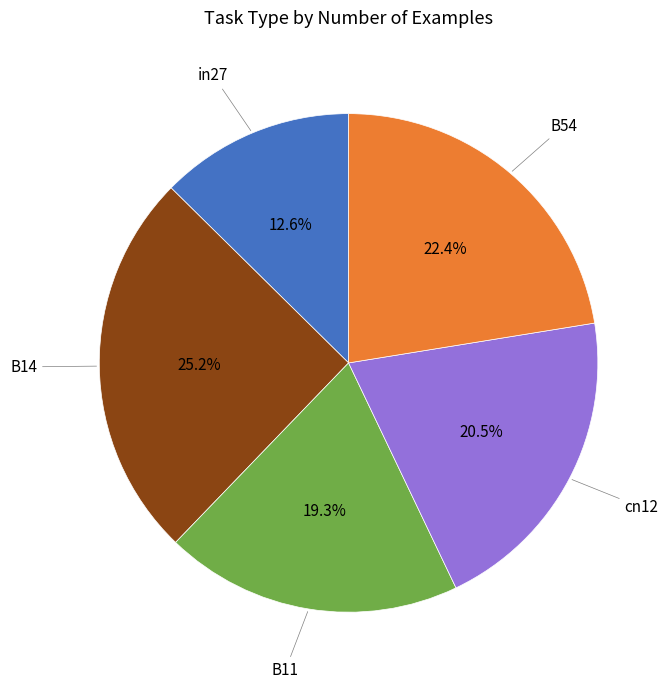

Does any single category account for the majority?

No